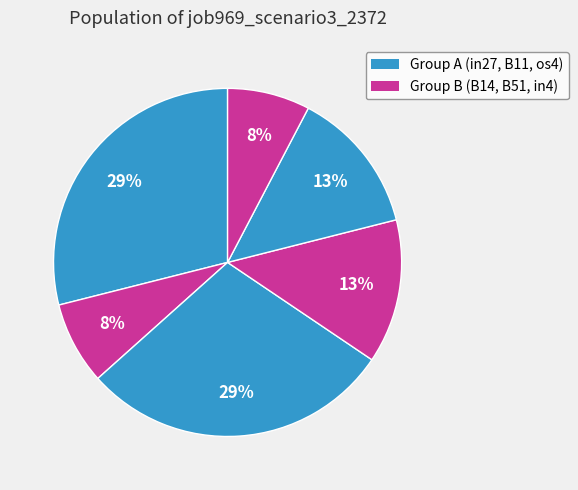

How many slices are in this pie chart?

6